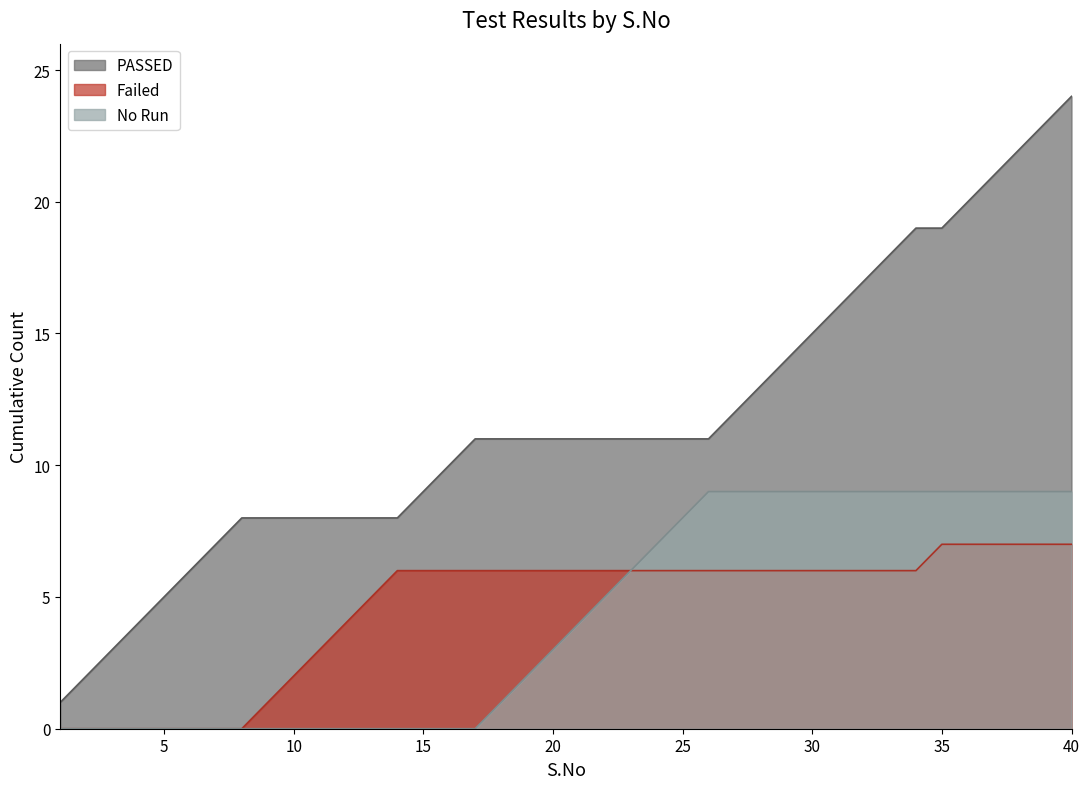

True or false: Failed and PASSED intersect in this chart.

False